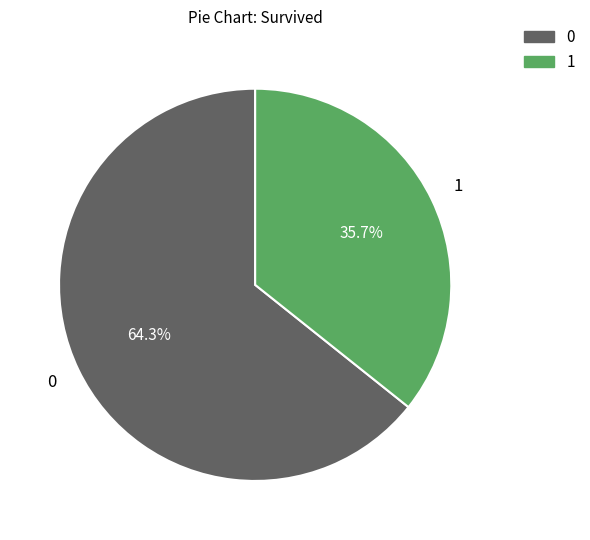

Does any single category account for the majority?

Yes